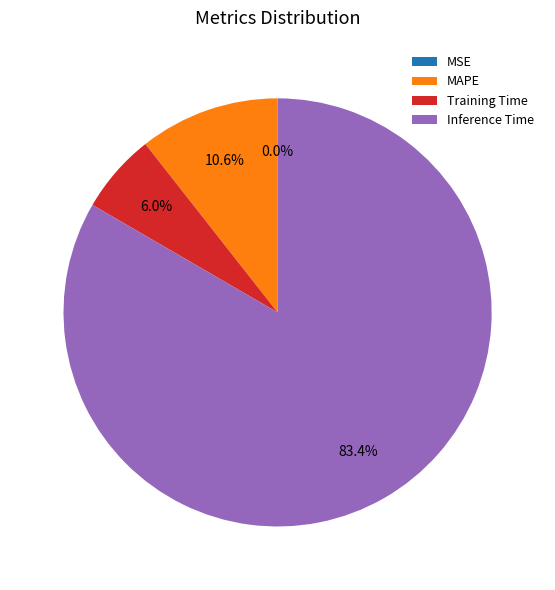

Approximately how many times larger is the value at Inference Time compared to MAPE?

7.9